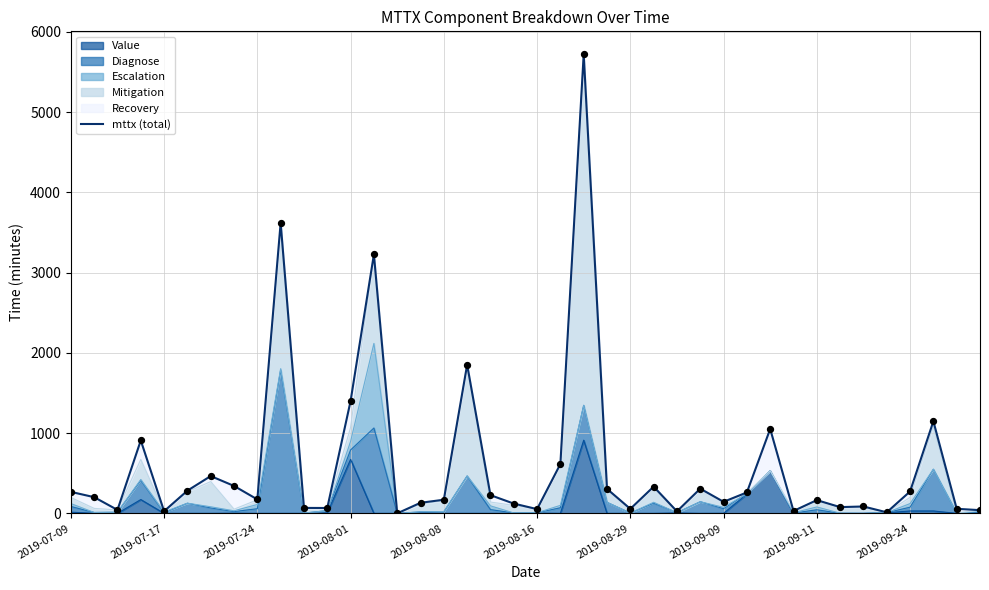

Approximately how many times larger is the value at 11 compared to 31?

2.2